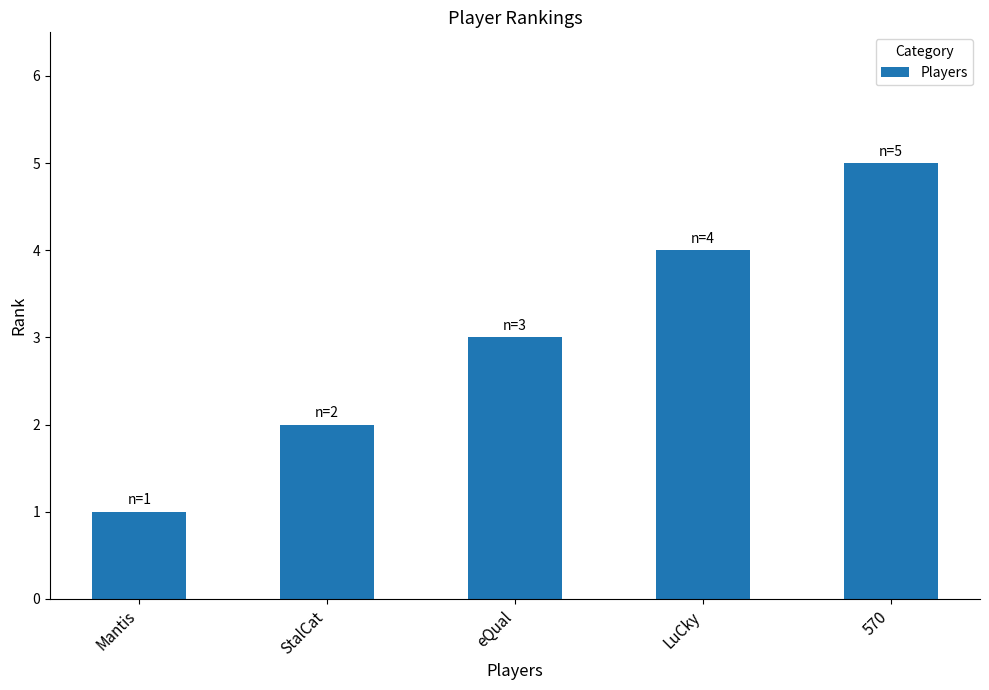

Reading left to right, transcribe all the data shown in this chart.

Mantis=1	StalCat=2	eQual=3	LuCky=4	570=5